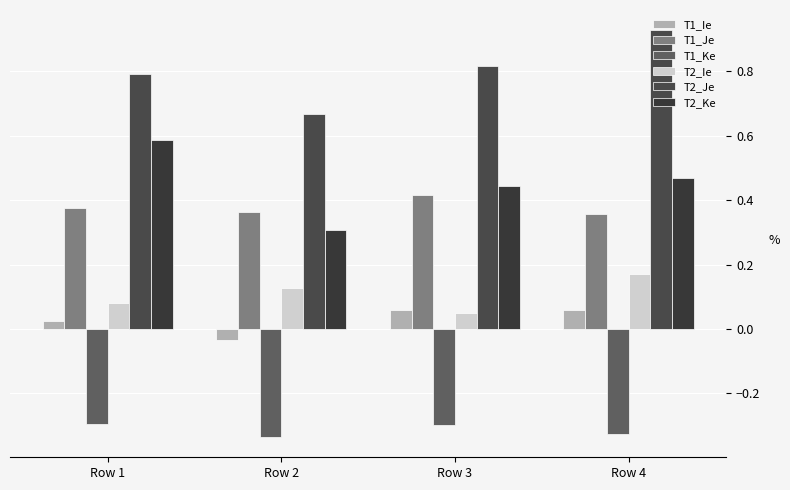

At Row 4, list the series in order from smallest to largest.

T1_Ke, T1_Ie, T2_Ie, T1_Je, T2_Ke, T2_Je